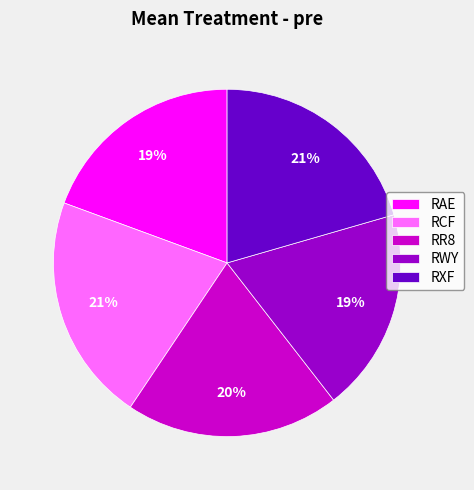

Does RWY represent more than half of the total?

No